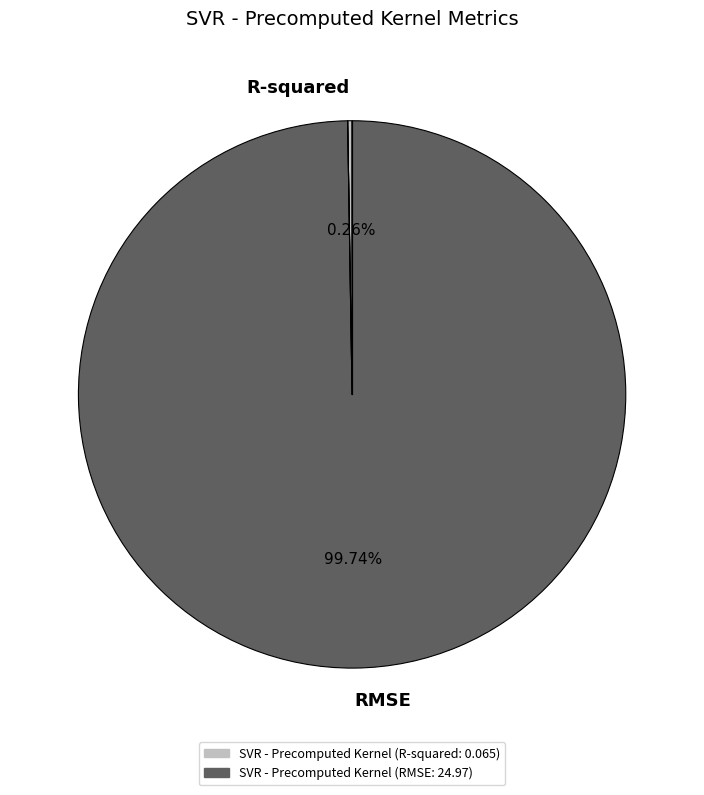

To the nearest percent, what is the difference between the largest and smallest slice percentages?

99%